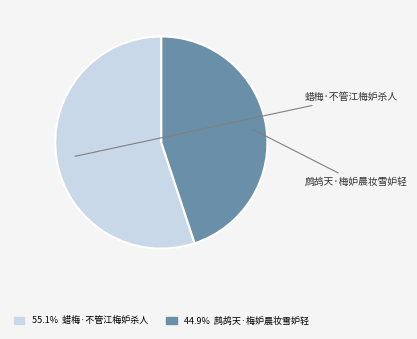

What percentage is the 鹧鸪天·梅妒晨妆雪妒轻 slice, to the nearest percent?

45%